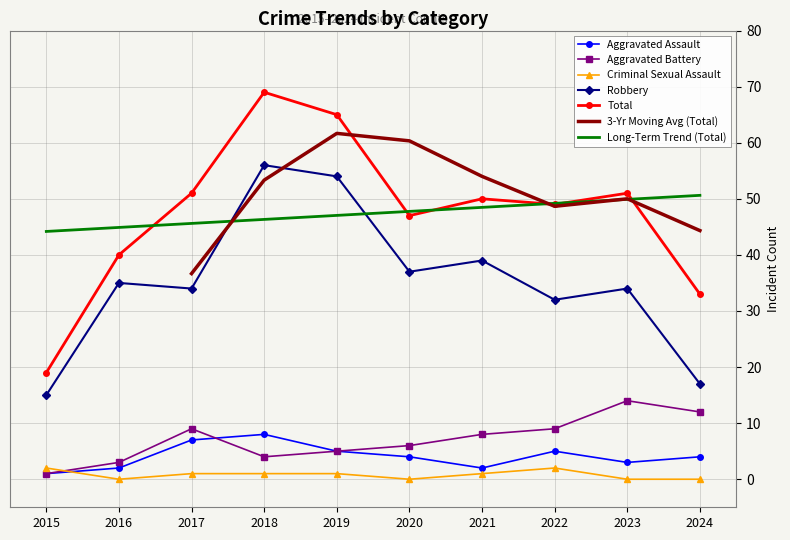

Reading left to right, transcribe all the data shown in this chart.

Aggravated Assault: 2015=1	2016=2	2017=7	2018=8	2019=5	2020=4	2021=2	2022=5	2023=3	2024=4
Aggravated Battery: 2015=1	2016=3	2017=9	2018=4	2019=5	2020=6	2021=8	2022=9	2023=14	2024=12
Criminal Sexual Assault: 2015=2	2016=0	2017=1	2018=1	2019=1	2020=0	2021=1	2022=2	2023=0	2024=0
Robbery: 2015=15	2016=35	2017=34	2018=56	2019=54	2020=37	2021=39	2022=32	2023=34	2024=17
Total: 2015=19	2016=40	2017=51	2018=69	2019=65	2020=47	2021=50	2022=49	2023=51	2024=33